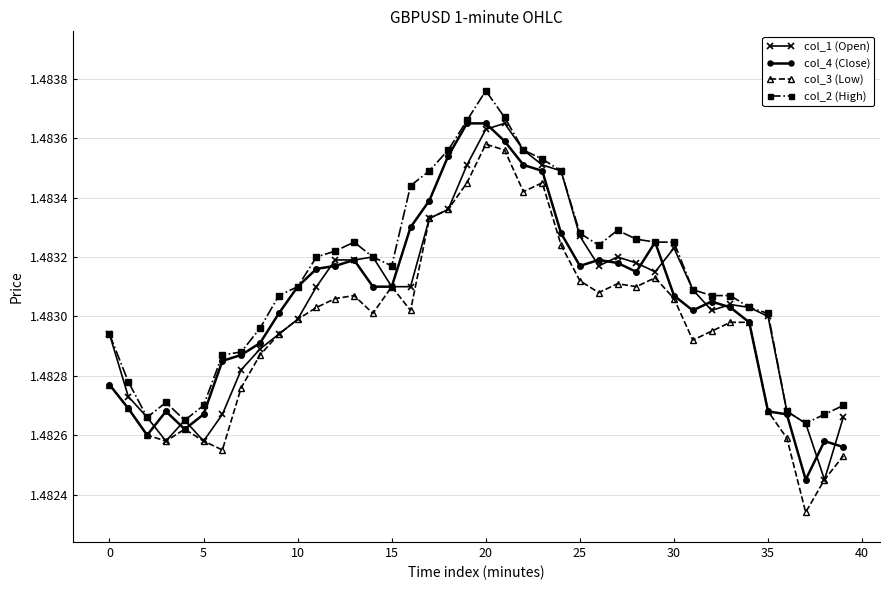

How many col_1 (Open) values are between 1 and 2?

40